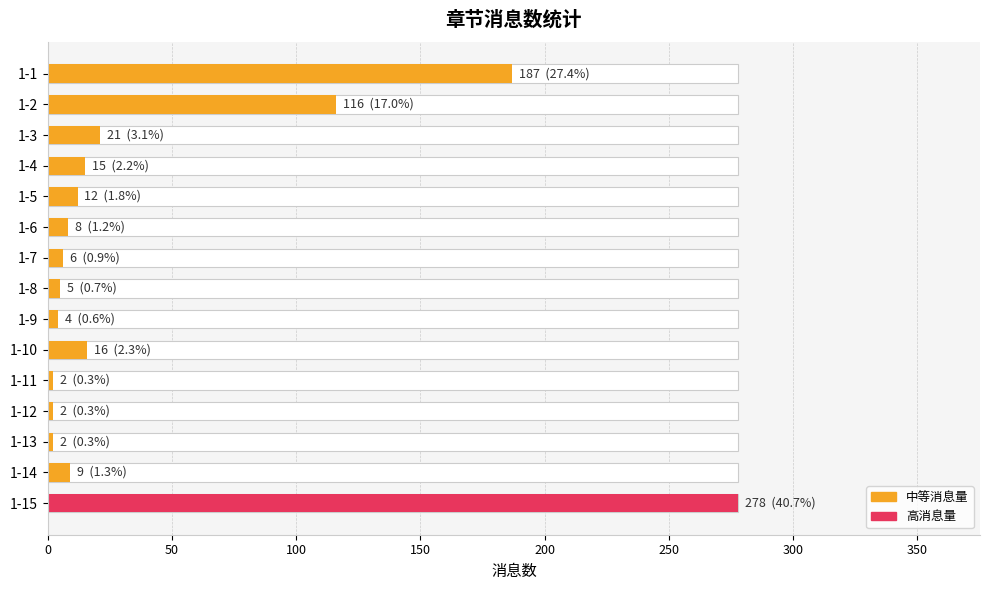

The chart shows a value of 2 at 400. True or false?

False